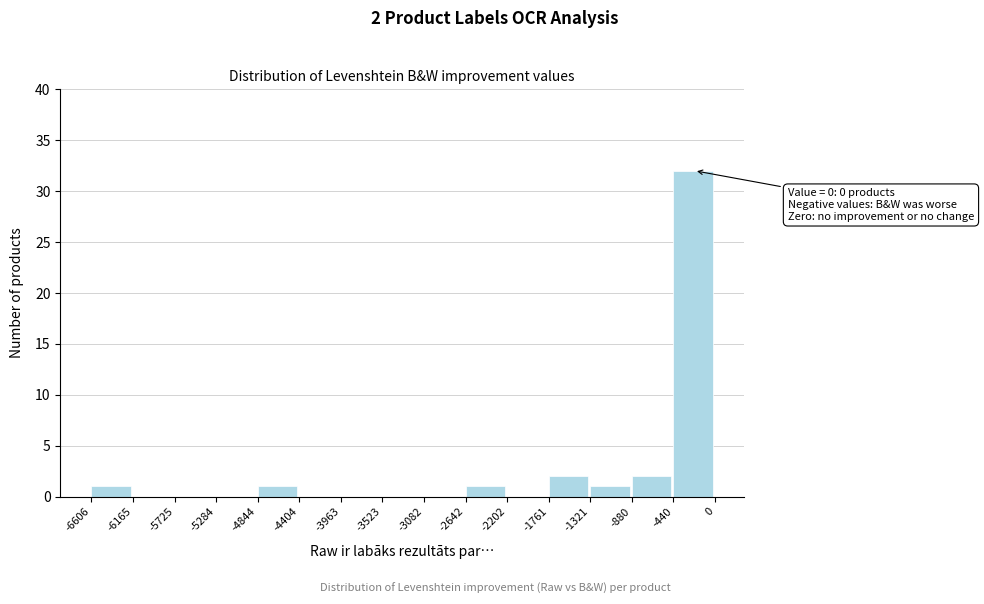

Which range on the x-axis has the tallest bar?

-440 to 0